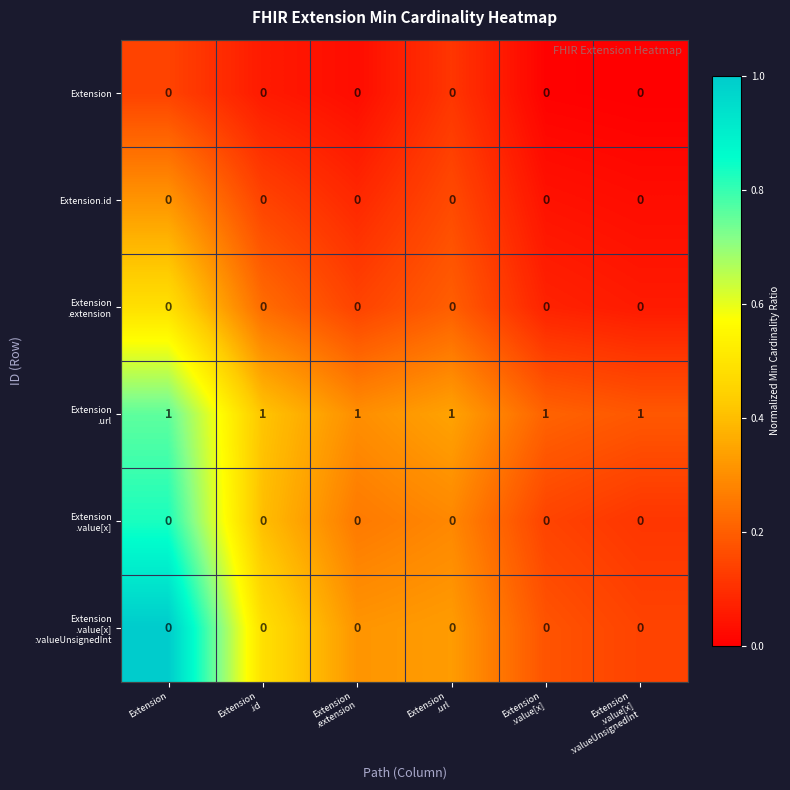

At how many categories does at least one series exceed 0?

6